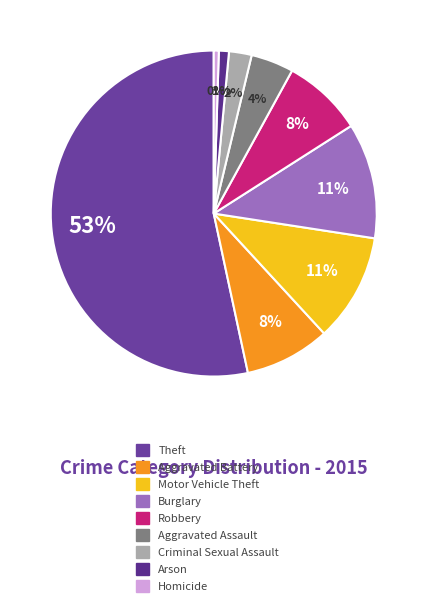

The Arson slice represents 1% of the pie. True or false?

True